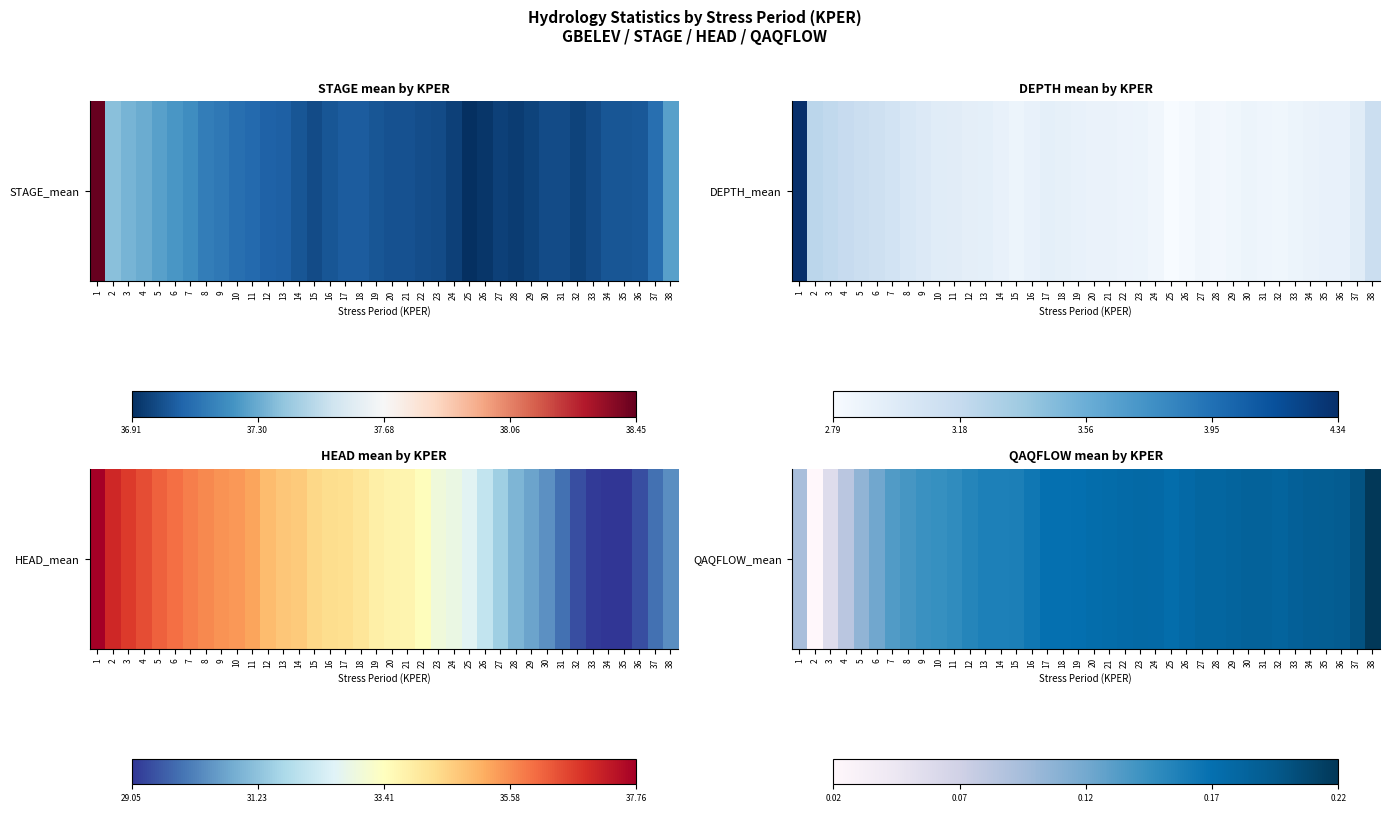

Between 27 and 23, which is larger?

27